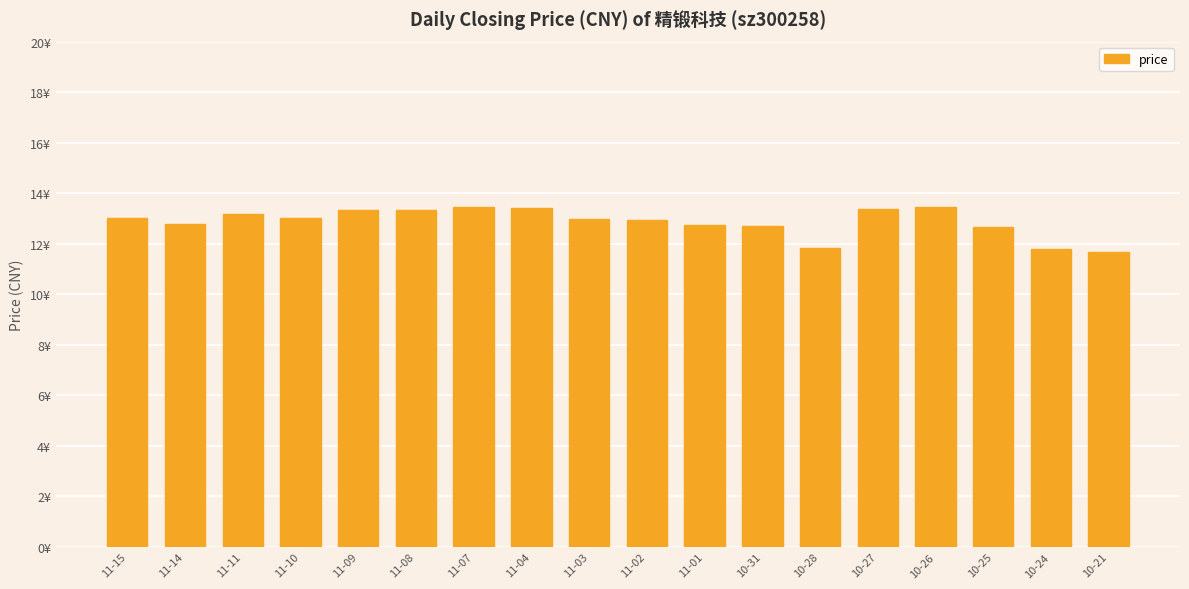

Between 11-08 and 10-24, which is larger?

11-08